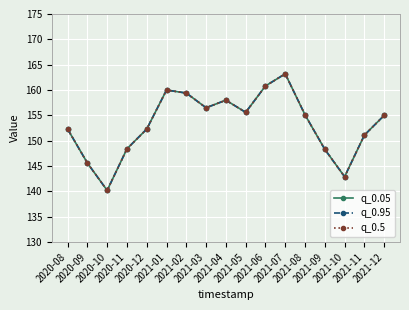

What is the sum of all q_0.05 values?

2604.7